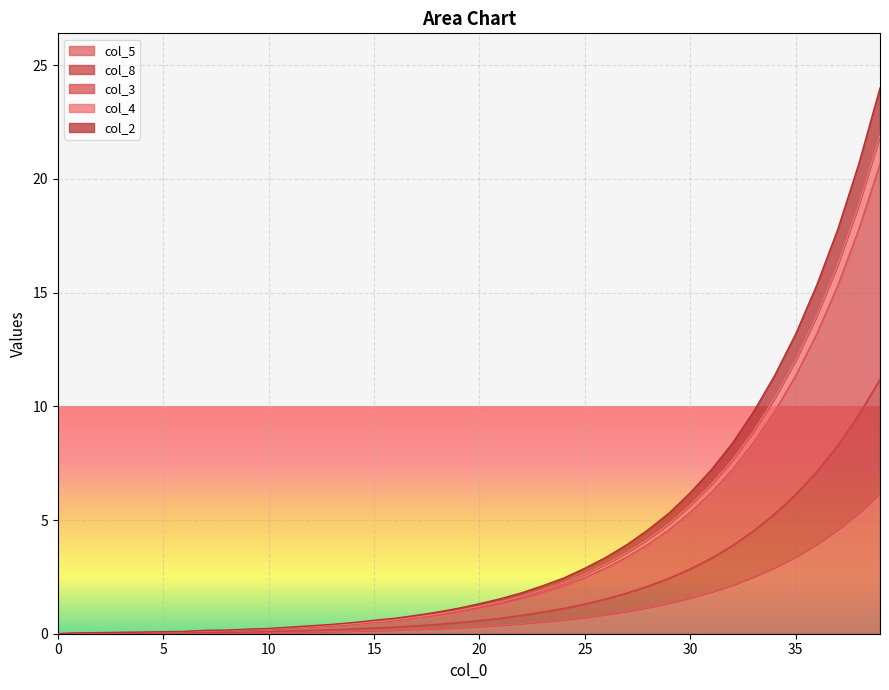

Which series has the widest spread of values?

col_3